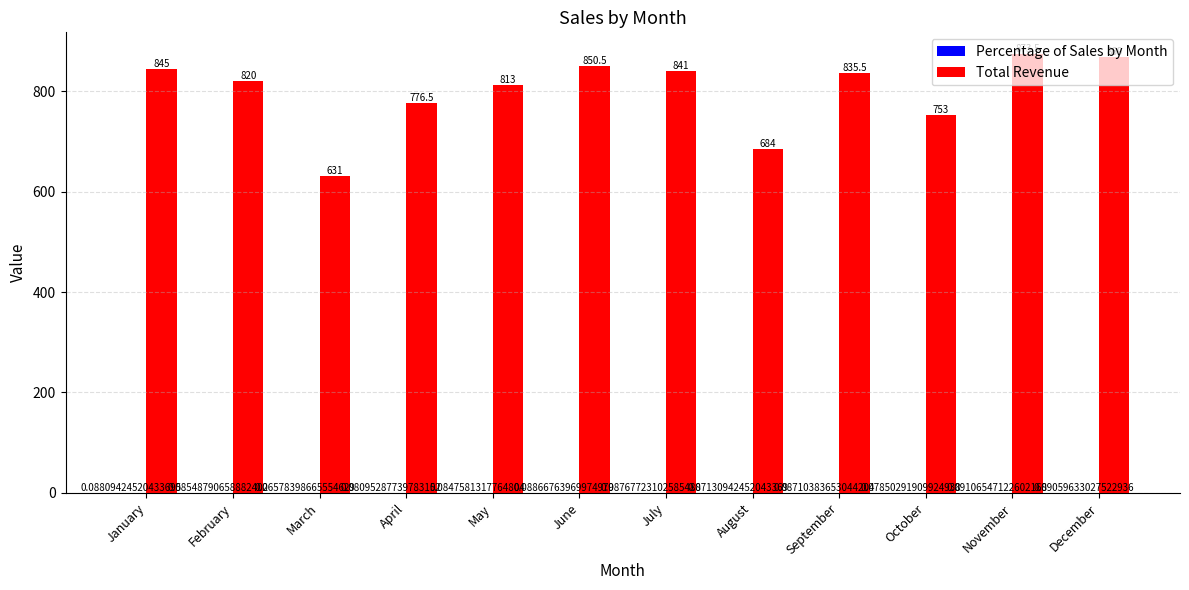

What is the total value across all series at August?

684.1